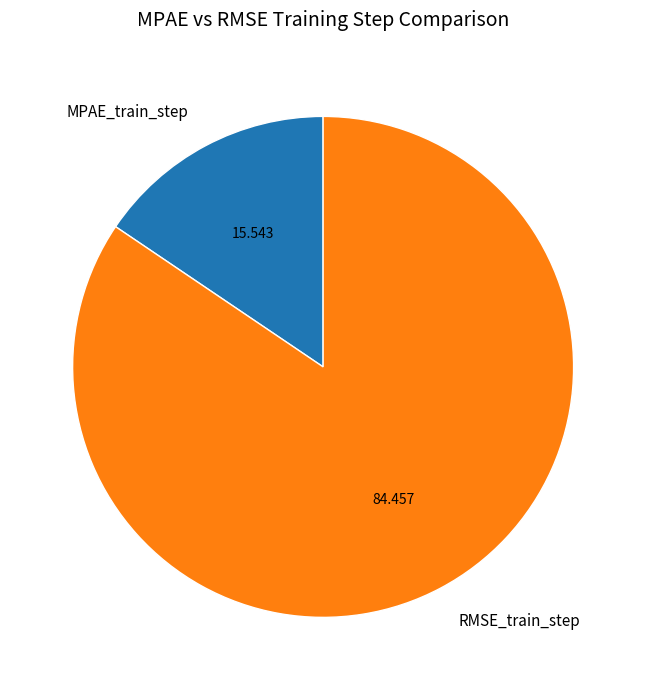

Rank the categories by value from lowest to highest.

MPAE_train_step, RMSE_train_step